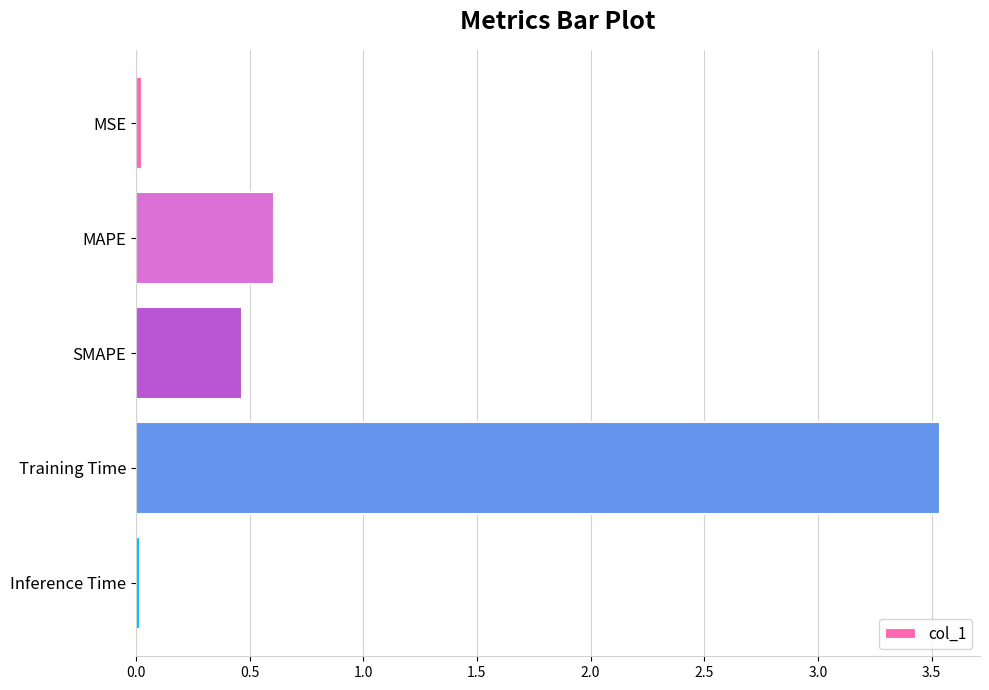

Which has a higher value, Training Time or Inference Time?

Training Time